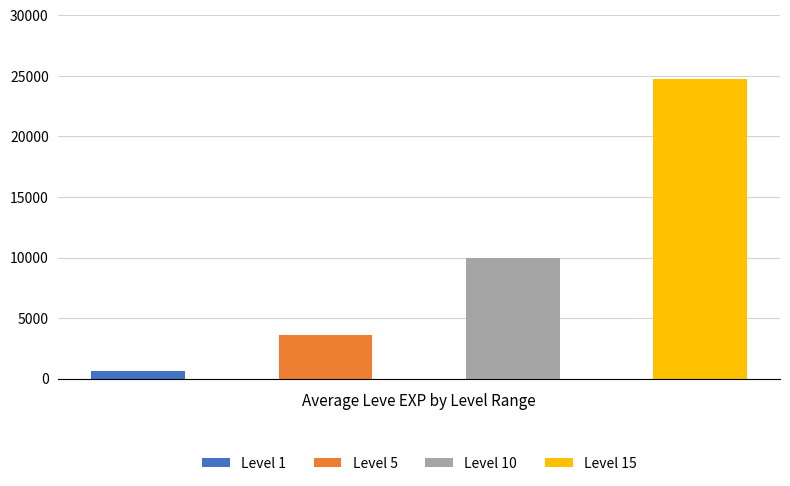

Rank the series by their maximum value, from lowest to highest.

Level 1, Level 5, Level 10, Level 15